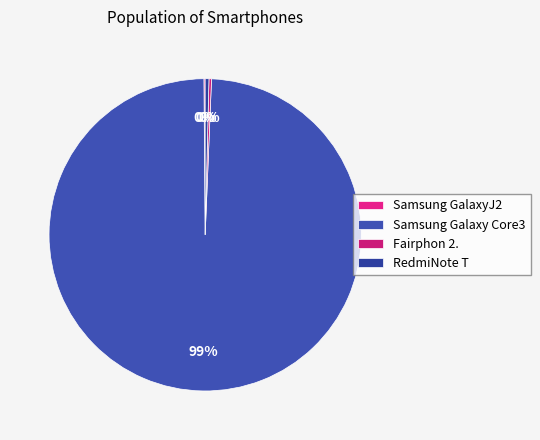

Is there any slice that represents more than half of the pie?

Yes